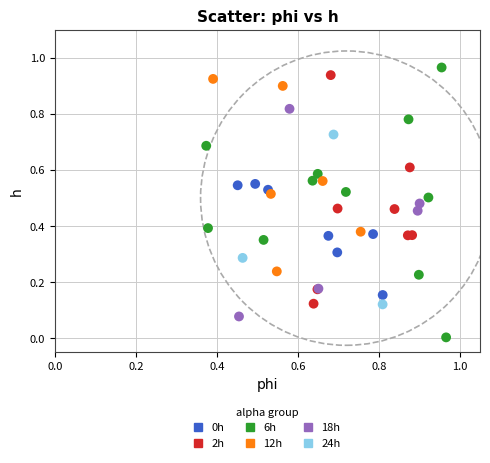

Which series contains the lowest Y value?

6h